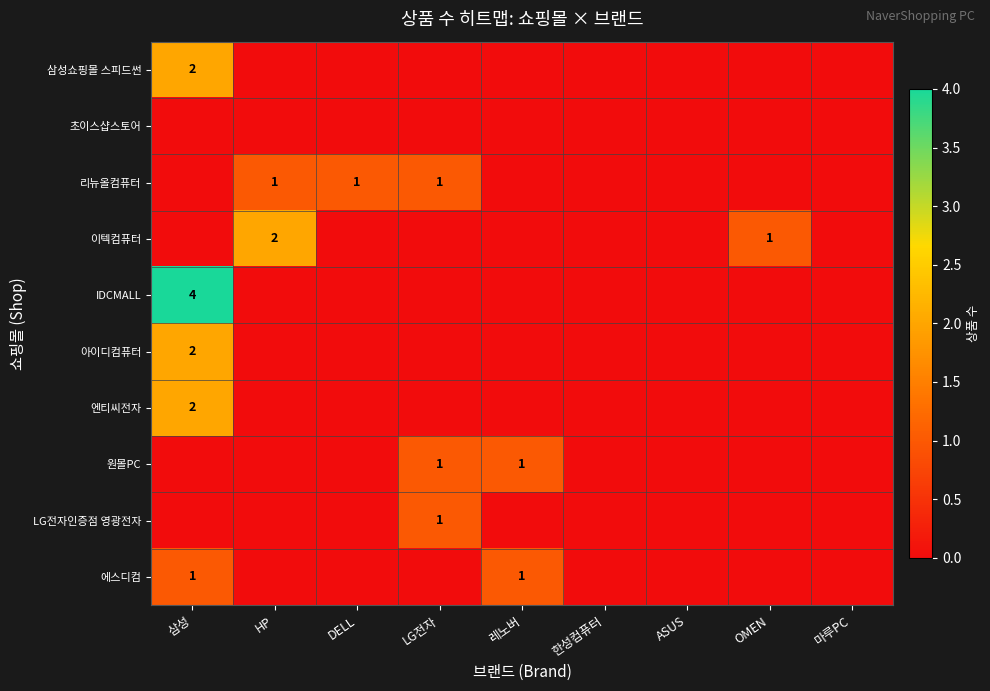

The value of 원몰PC at 레노버 is 0. True or false?

False